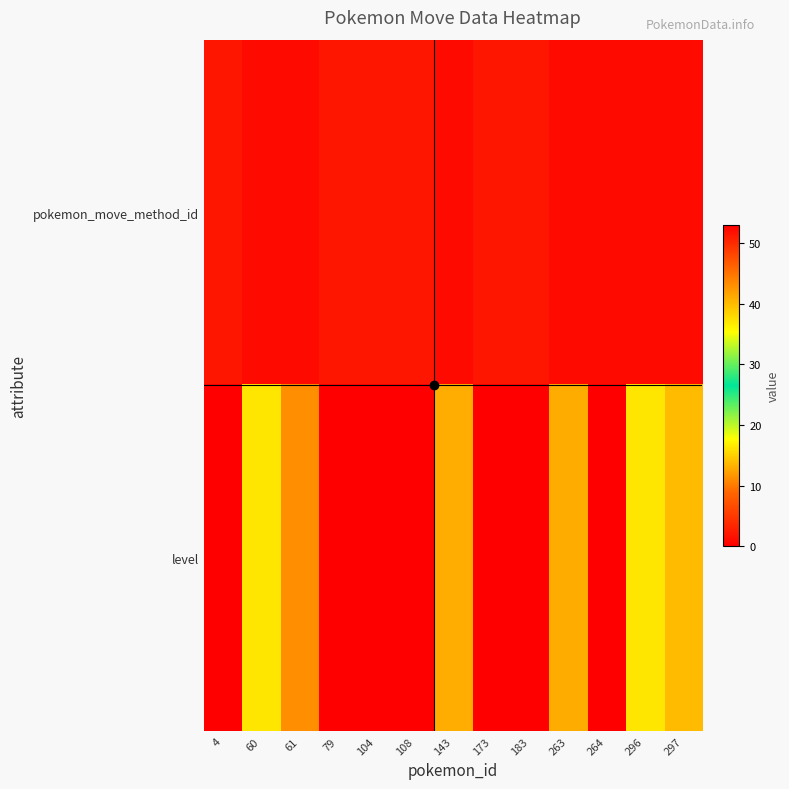

Reading left to right, extract all data points from this chart.

pokemon_move_method_id: 4=2	60=1	61=1	79=2	104=2	108=2	143=1	173=2	183=2	263=1	264=1	296=1	297=1
level: 4=0	60=37	61=43	79=0	104=0	108=0	143=13	173=0	183=0	263=41	264=53	296=37	297=40